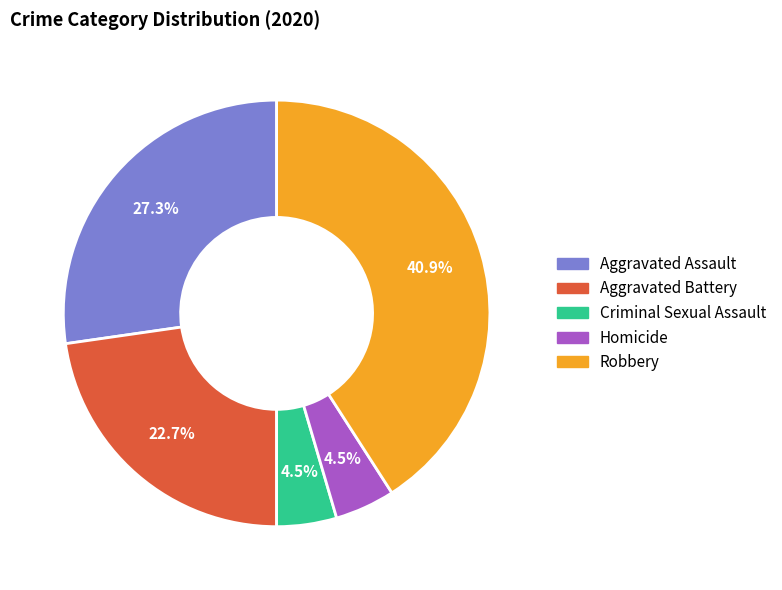

Between Criminal Sexual Assault and Aggravated Battery, which is larger?

Aggravated Battery